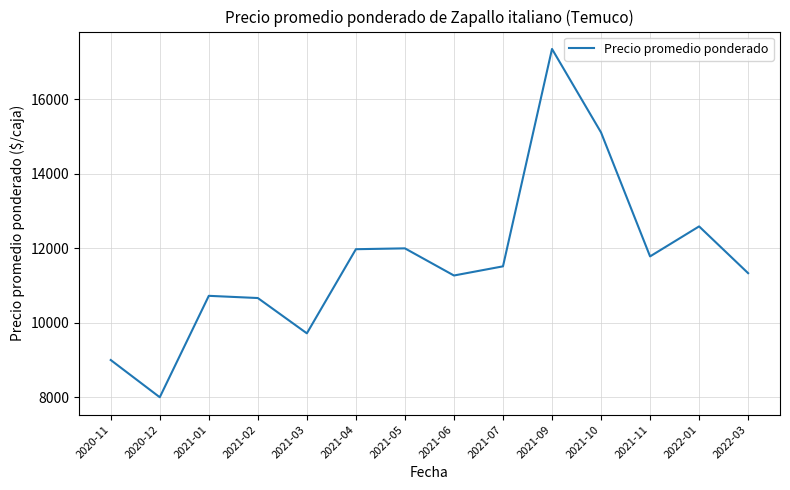

What position from the left is 2021-09?

10